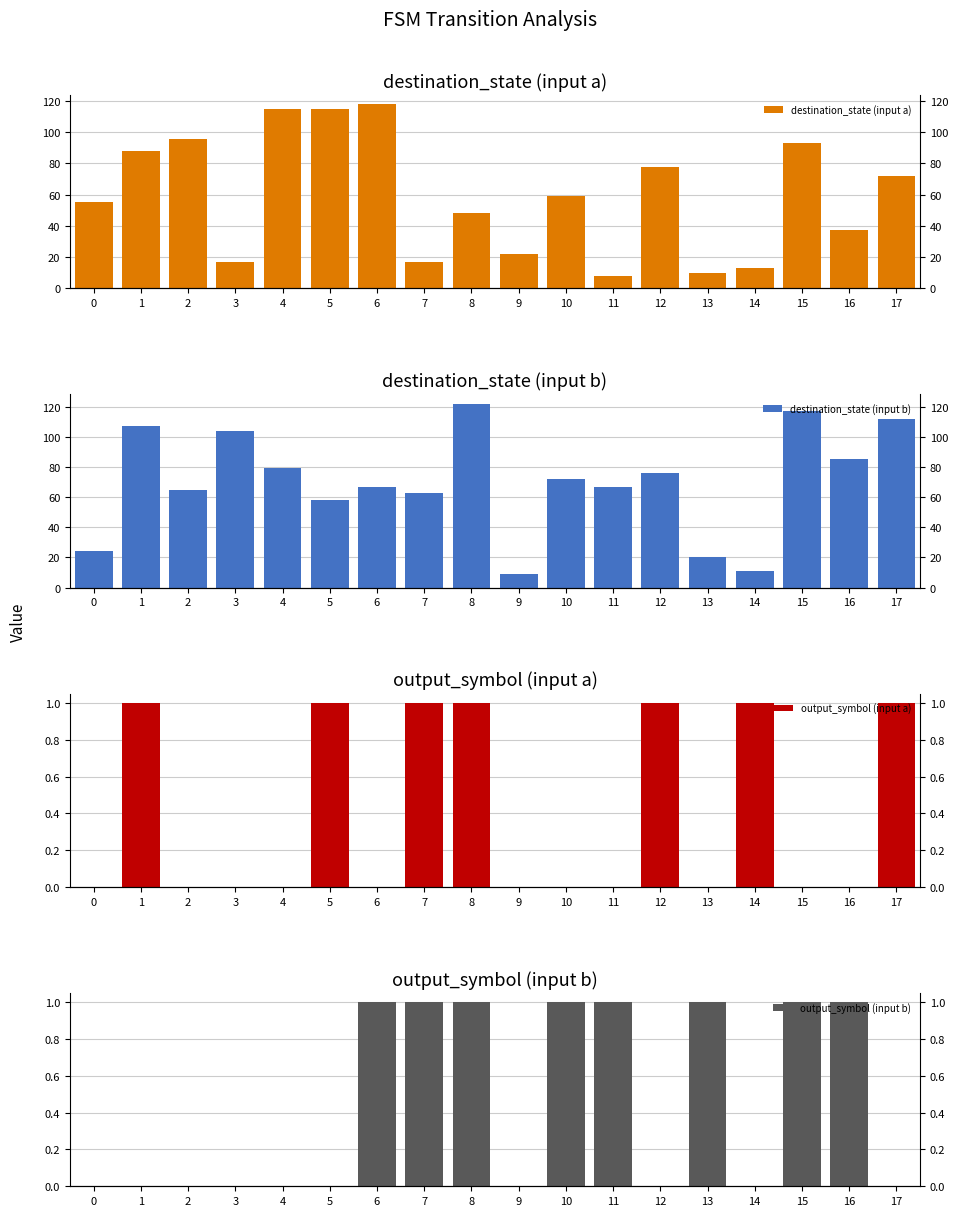

List the series in order of their peak value, lowest first.

output_symbol (input a), output_symbol (input b), destination_state (input a), destination_state (input b)